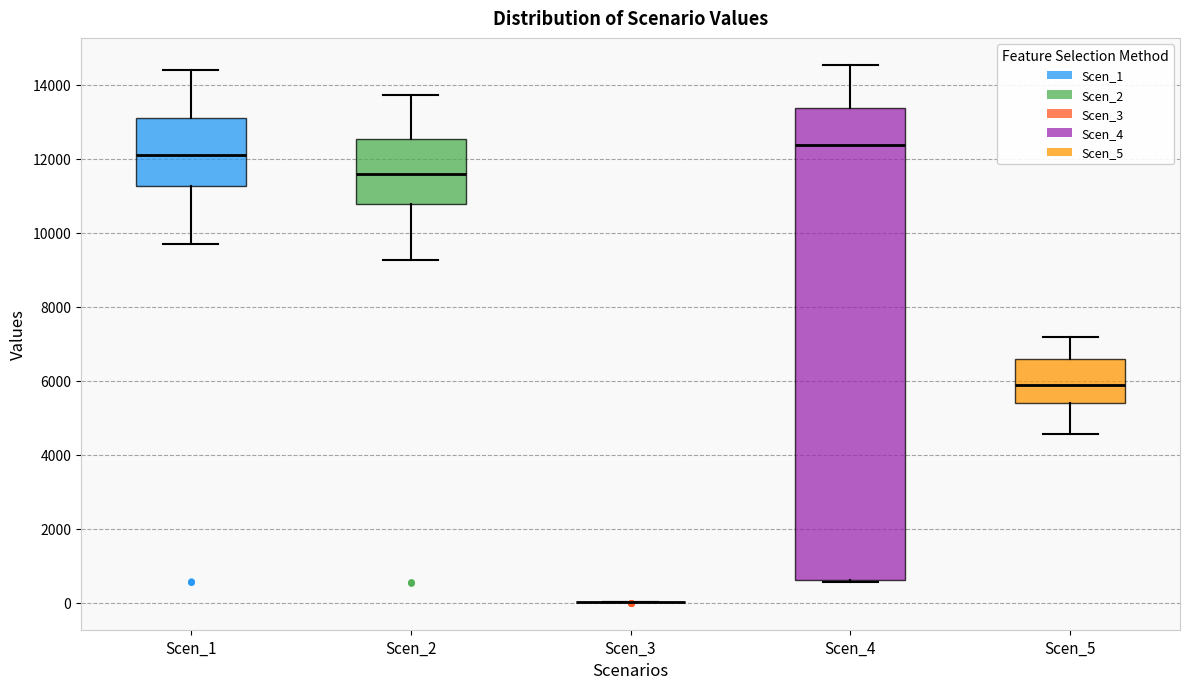

Where does the upper whisker of the box for Scen_1 end on the y-axis? The values are not printed on the chart, so give them approximately, as read against the axis.

14400